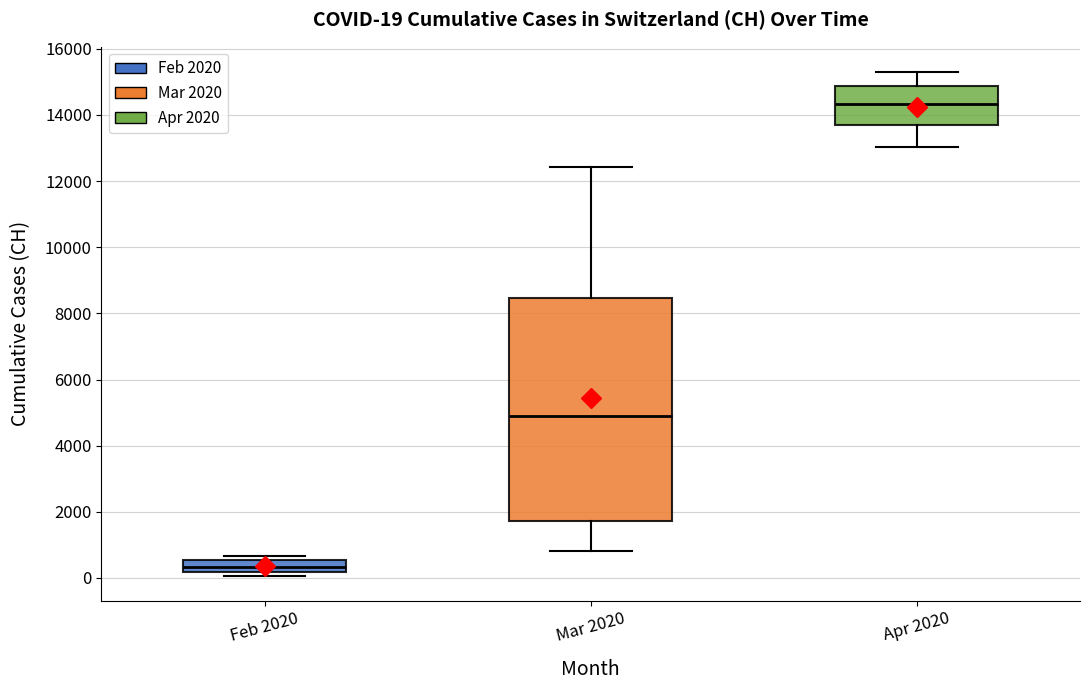

Which box has the highest median line?

Apr 2020